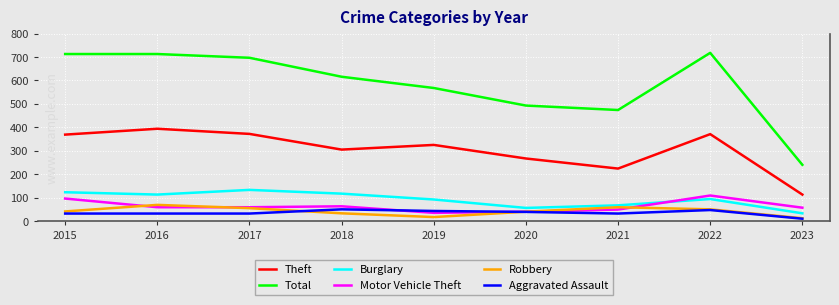

What is the average value of the Aggravated Assault series?

35